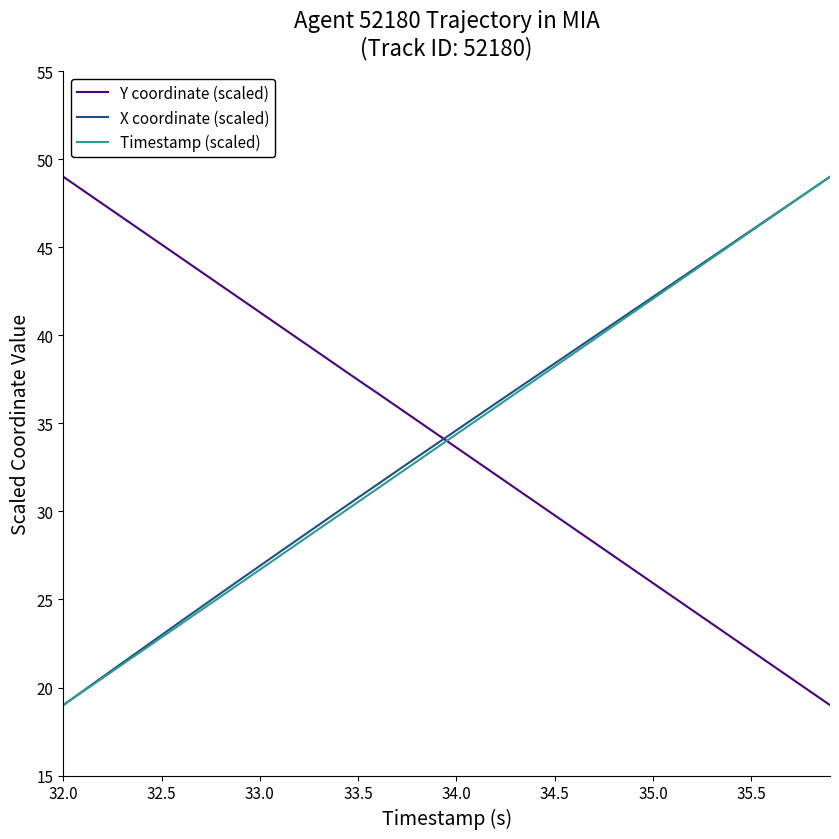

What is the highest value of the X coordinate (scaled) series?

49.0